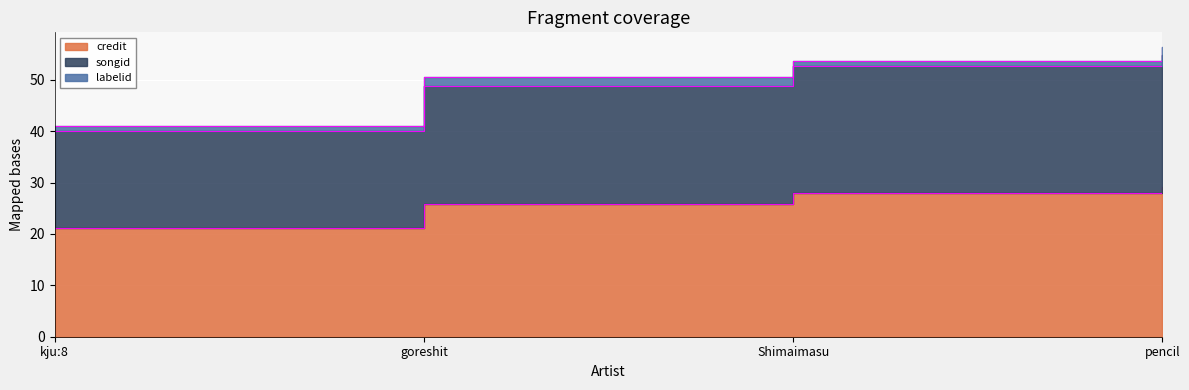

True or false: credit and songid cross at least once.

False